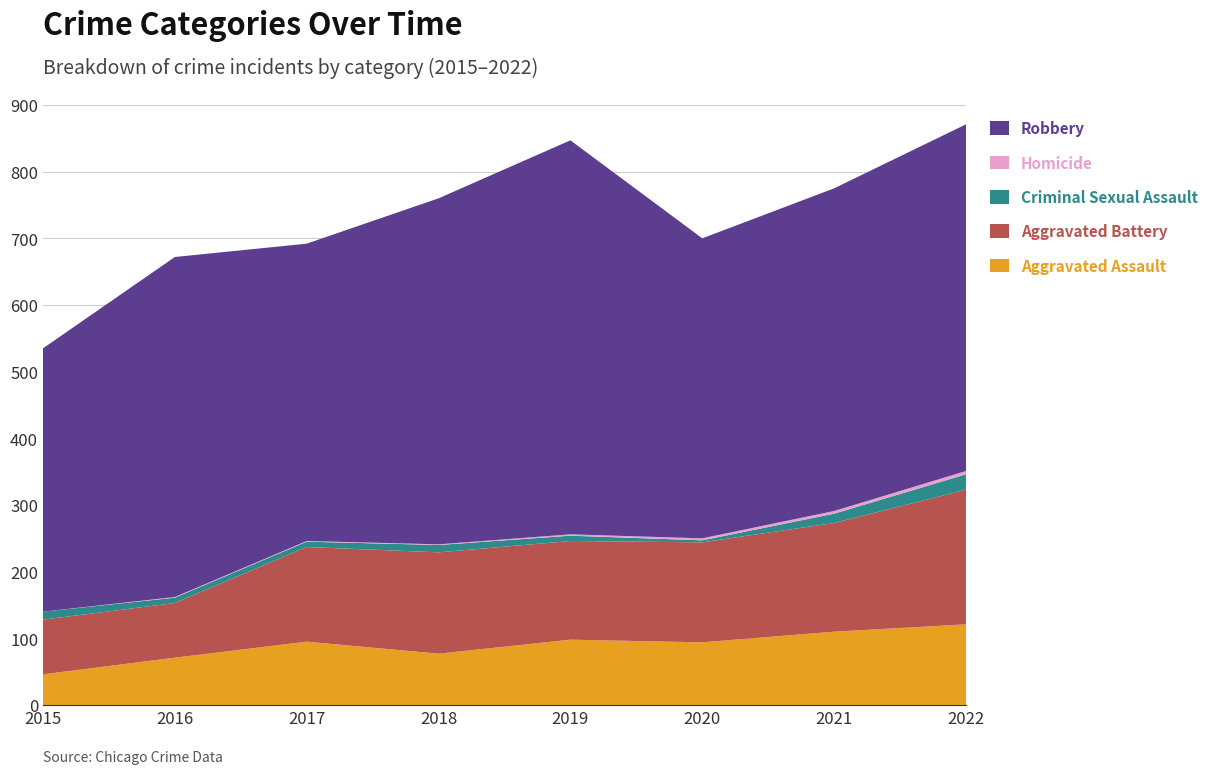

Reading left to right, list all the values displayed in this chart.

Aggravated Assault: 46	71	95	77	98	94	110	121
Aggravated Battery: 82	82	142	152	148	150	163	202
Criminal Sexual Assault: 12	8	8	11	8	3	14	23
Homicide: 0	1	1	1	2	3	4	5
Robbery: 395	510	446	519	591	450	484	520